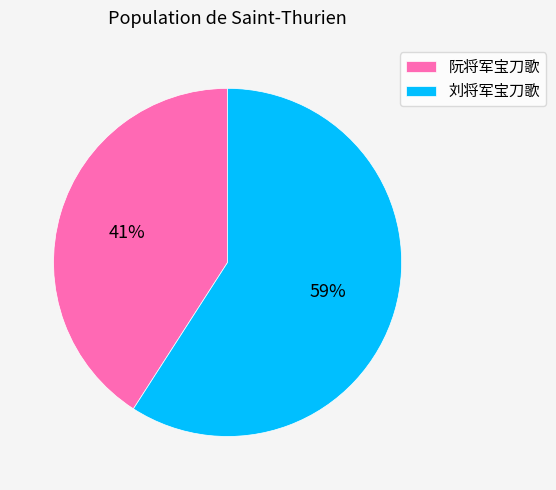

To the nearest percent, what is the combined percentage of 刘将军宝刀歌 and 阮将军宝刀歌?

100%